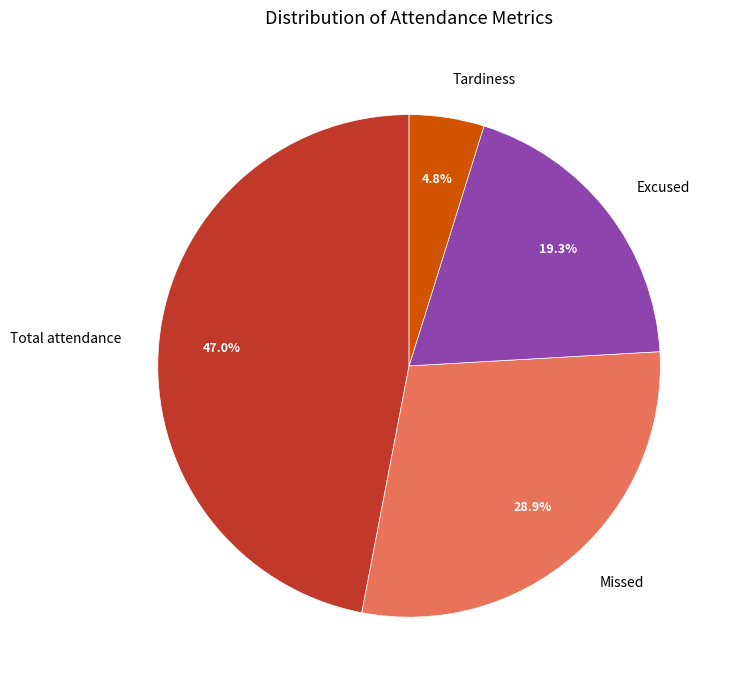

Combined, what portion of the pie is Tardiness and Total attendance?

51.8%